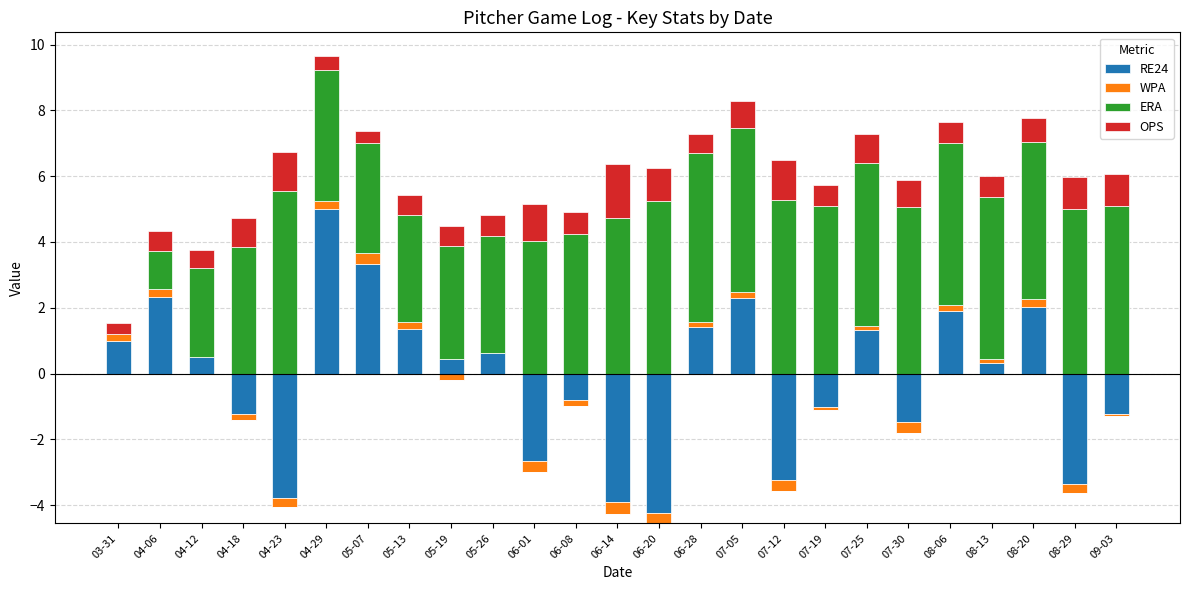

What is the difference between the maximum and second lowest values in the OPS series?

1.3